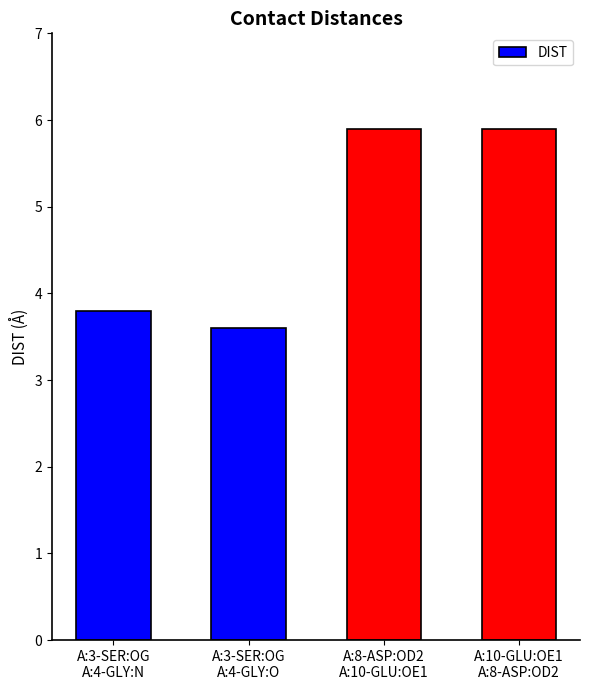

What is the average value?

4.8